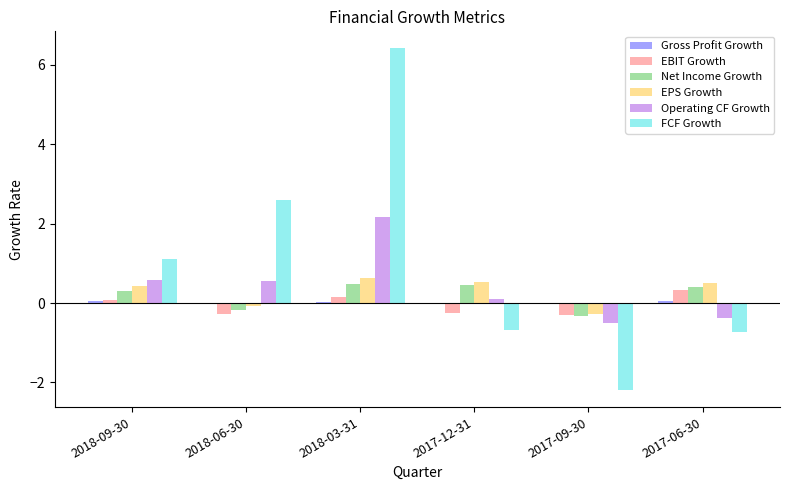

Which series changed the most between 2018-06-30 and 2017-09-30?

FCF Growth